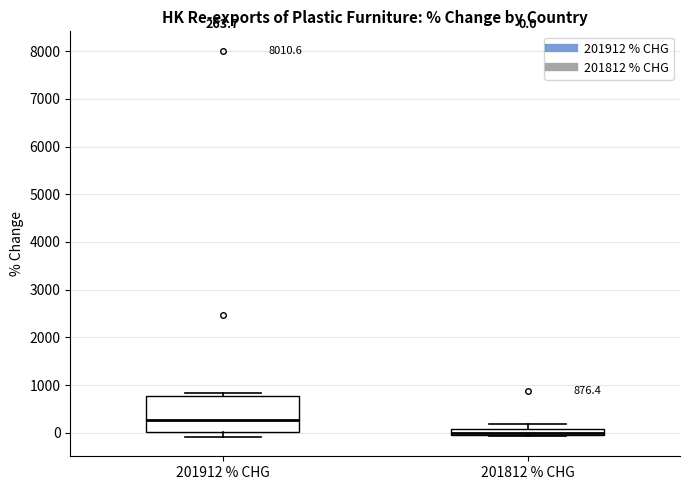

Which box's median line is the highest?

201912 % CHG